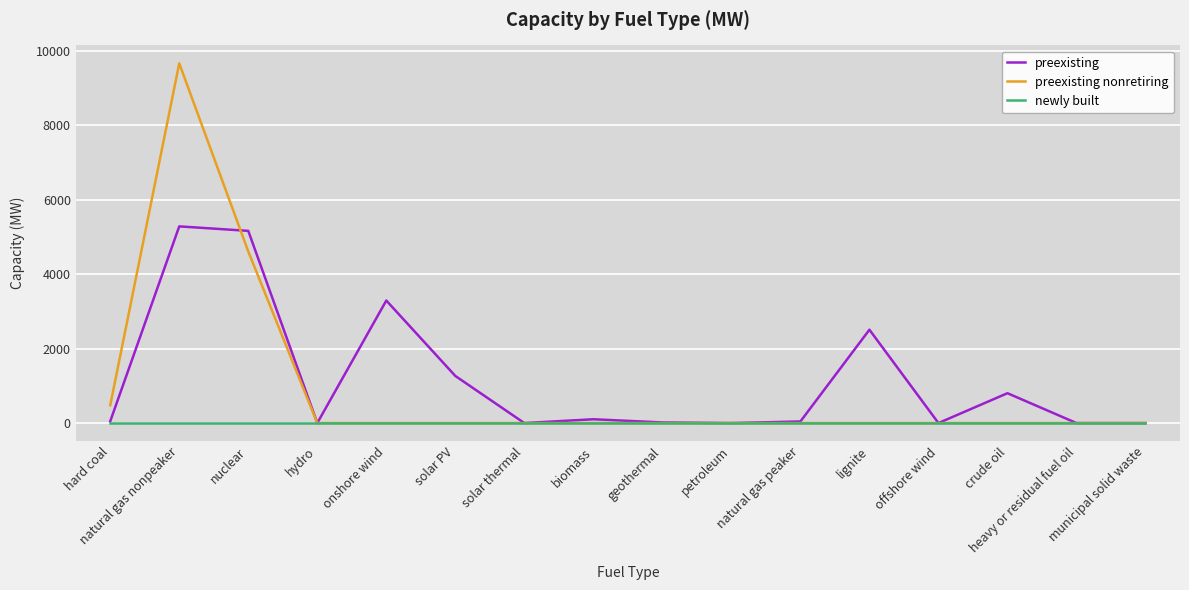

The preexisting nonretiring series shows -3736.0 at solar thermal. True or false?

False